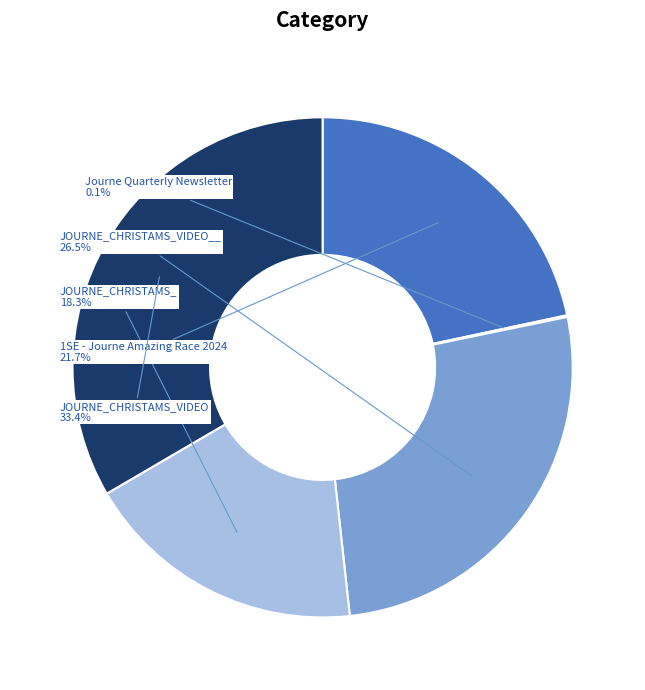

Is there a majority slice in this chart?

No